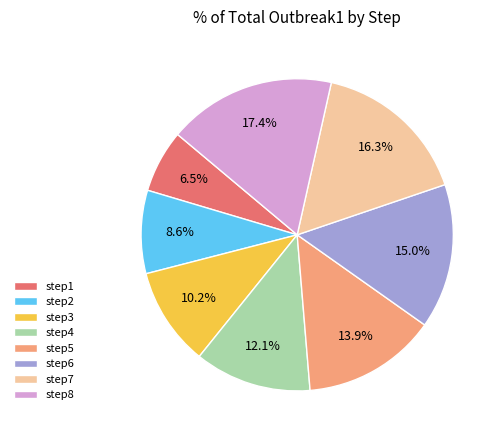

What percentage is the step8 slice, to the nearest percent?

17%